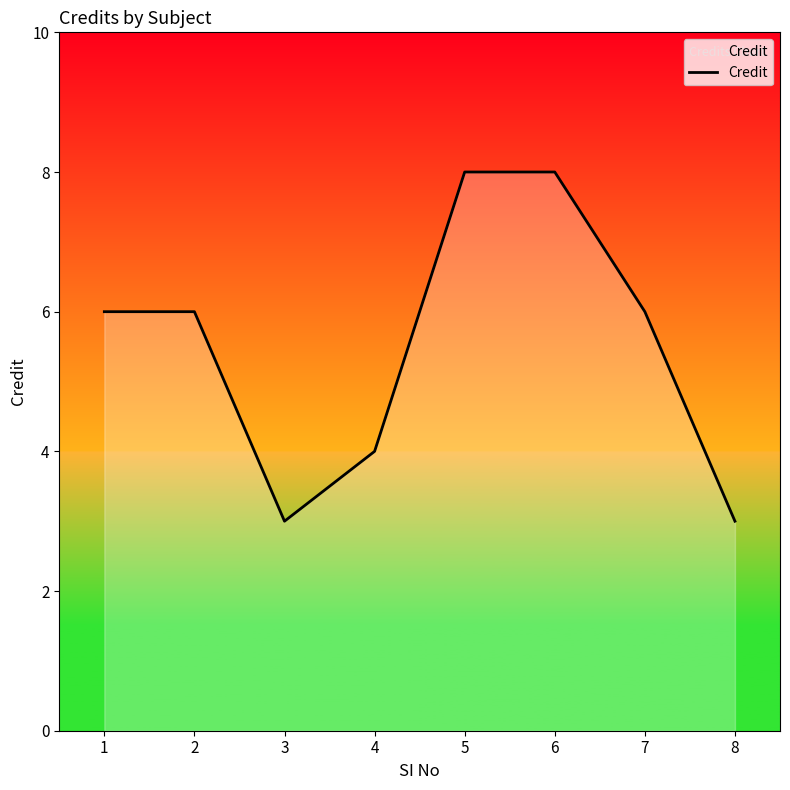

What is the greatest value displayed?

8